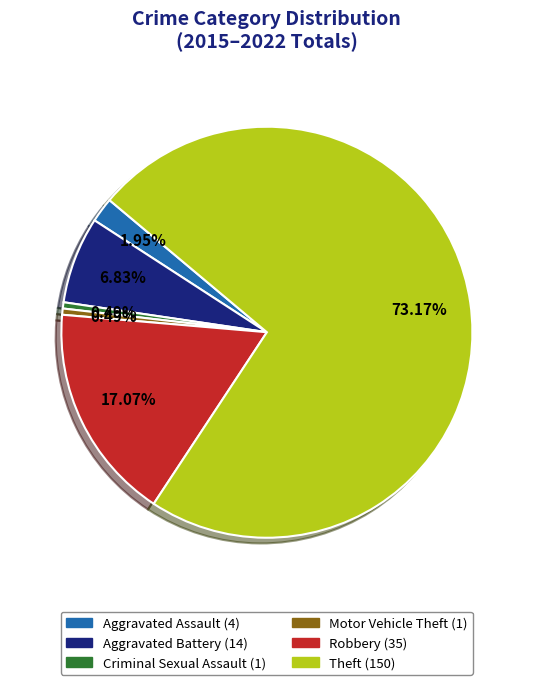

To the nearest percent, what is the average slice percentage?

17%